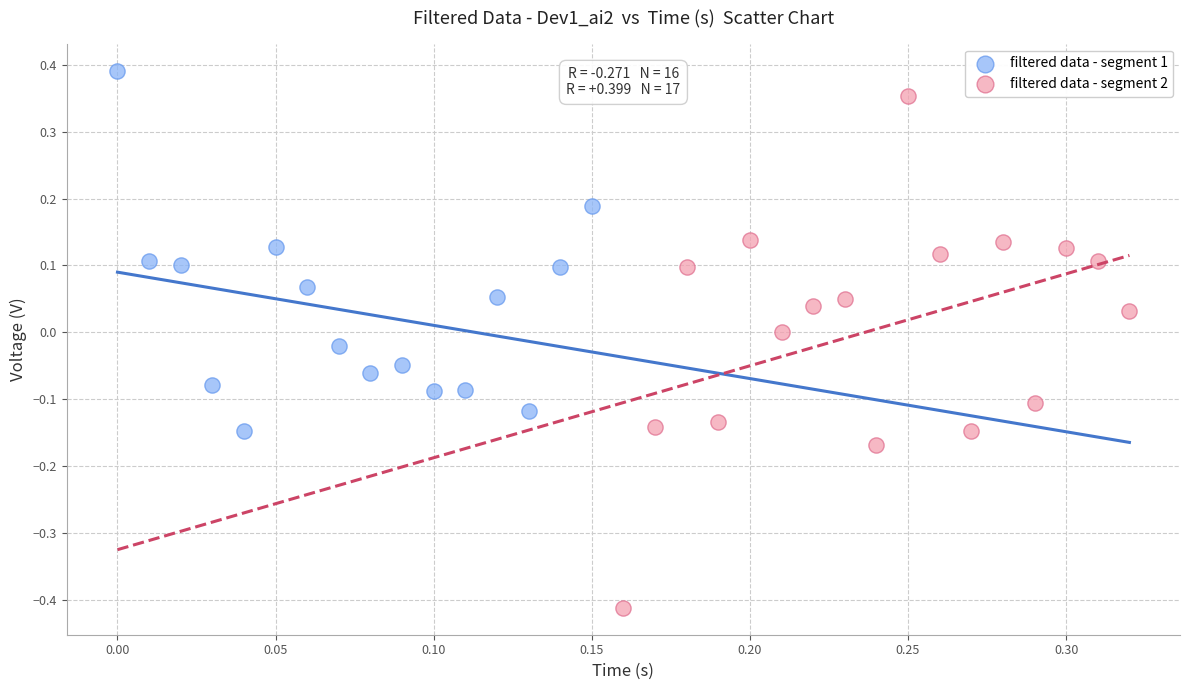

Which series contains the lowest Y value?

filtered data - segment 2